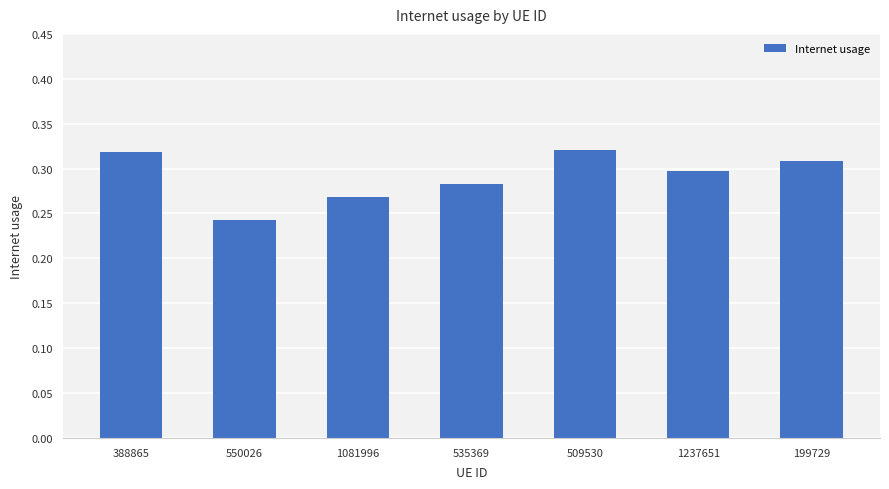

At which category does the chart reach its minimum across all series?

550026